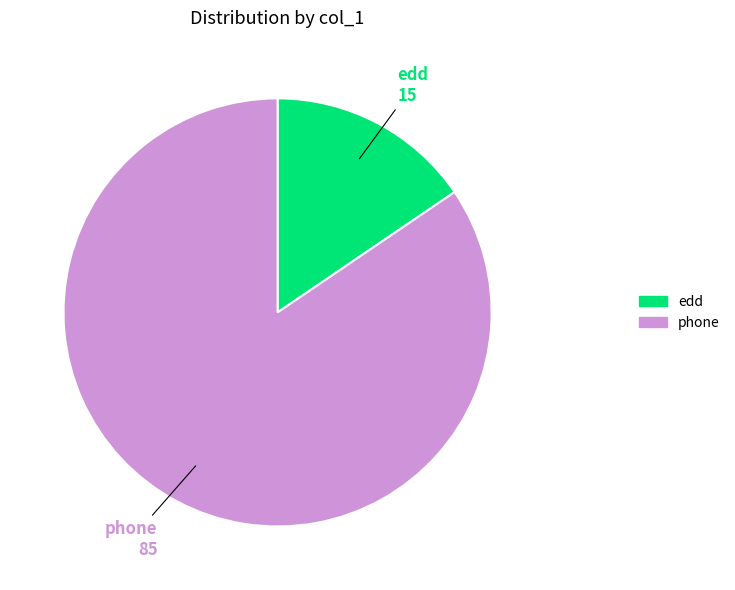

Does phone represent more than half of the total?

Yes